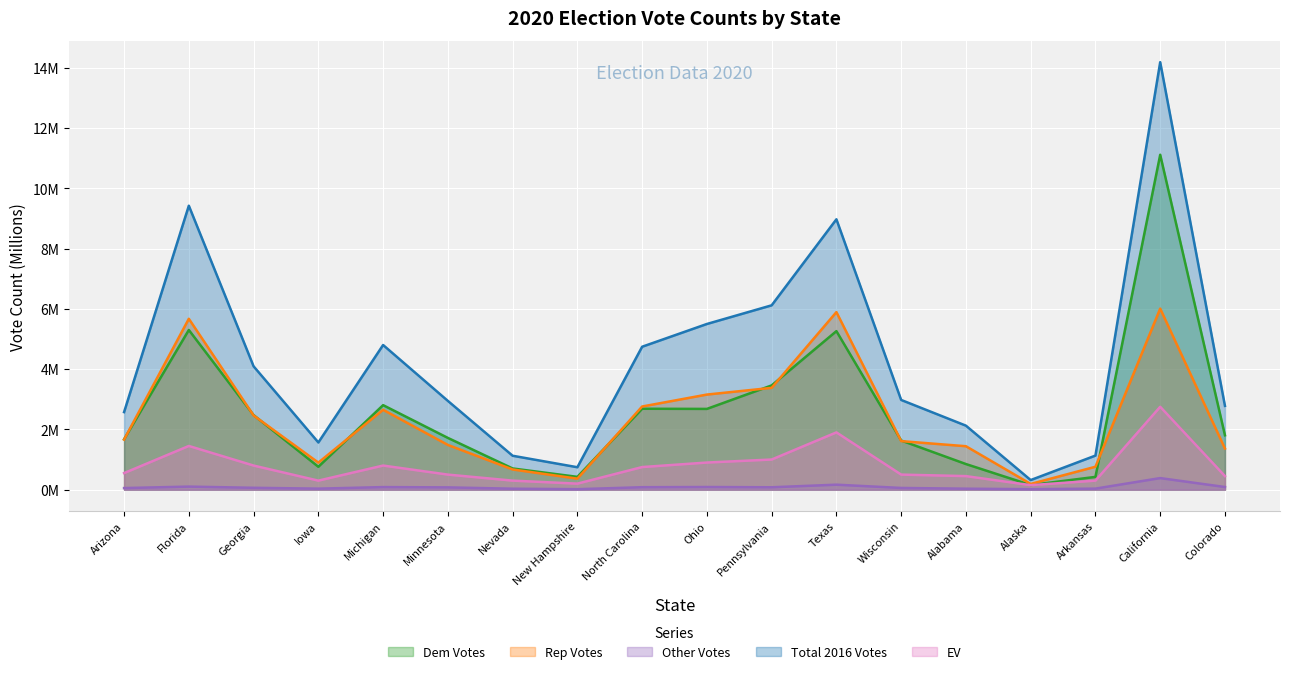

What is the difference between the highest and lowest values at Pennsylvania?

6.0